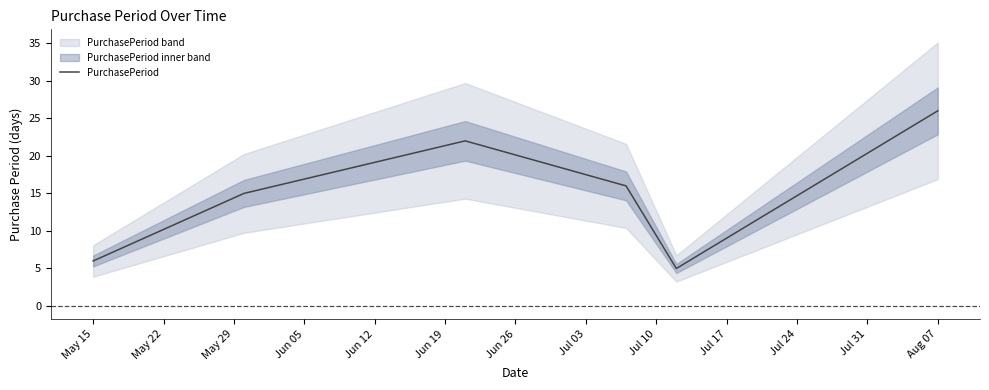

What is the difference between the maximum and minimum values?

21